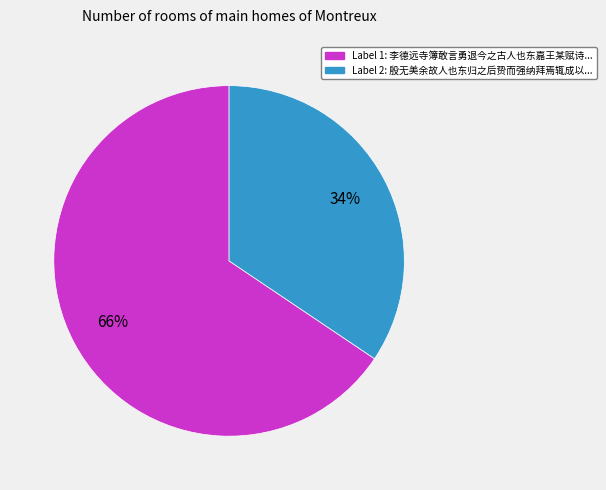

How many segments does this pie chart have?

2